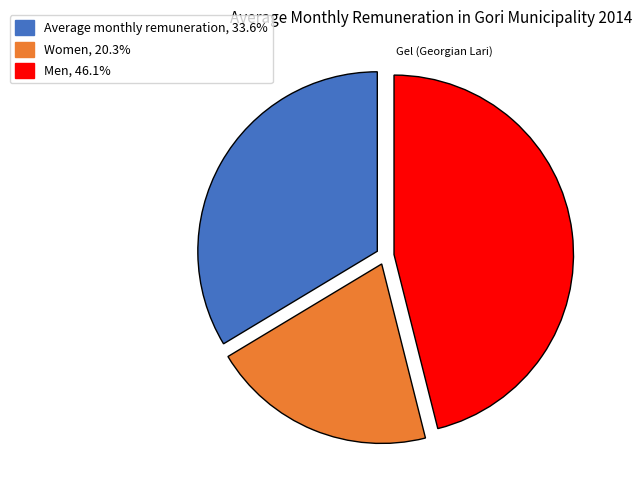

Which category has the smallest portion of the pie?

Women